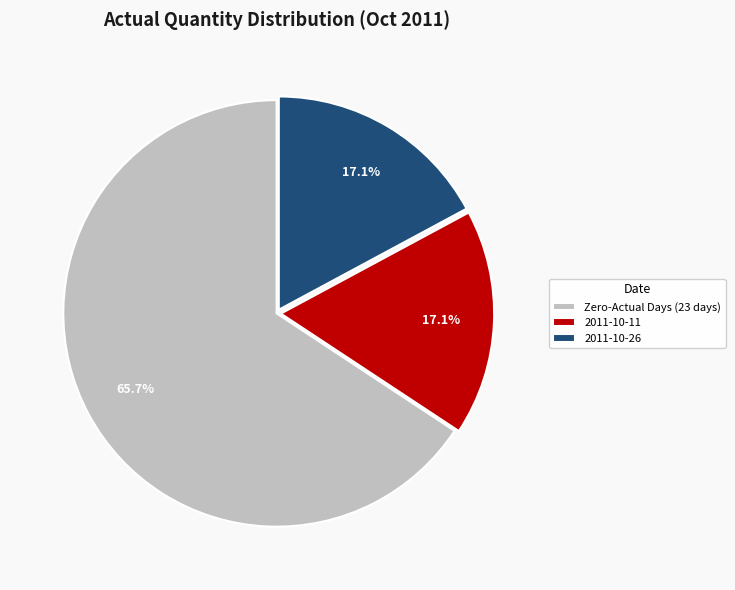

Which category accounts for the majority?

Zero-Actual Days (23 days)